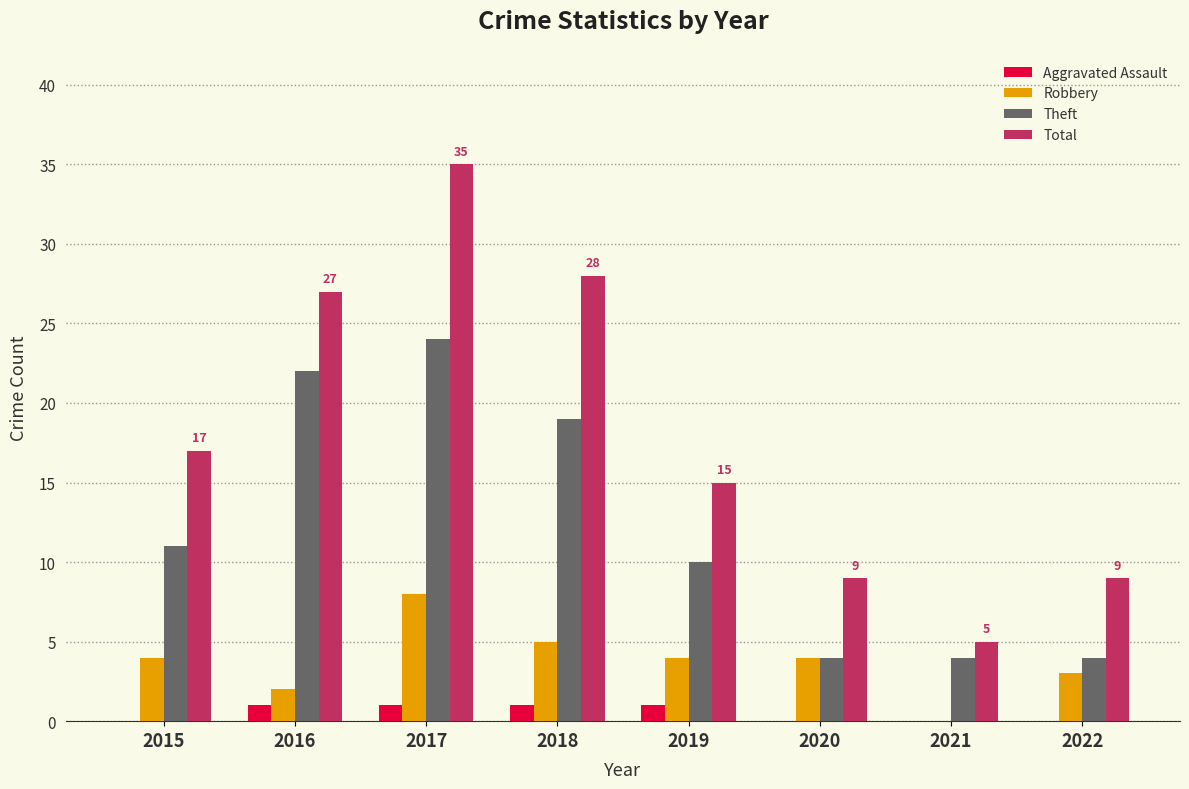

Reading left to right, transcribe all the data shown in this chart.

Aggravated Assault: 2015=0	2016=1	2017=1	2018=1	2019=1	2020=0	2021=0	2022=0
Robbery: 2015=4	2016=2	2017=8	2018=5	2019=4	2020=4	2021=0	2022=3
Theft: 2015=11	2016=22	2017=24	2018=19	2019=10	2020=4	2021=4	2022=4
Total: 2015=17	2016=27	2017=35	2018=28	2019=15	2020=9	2021=5	2022=9